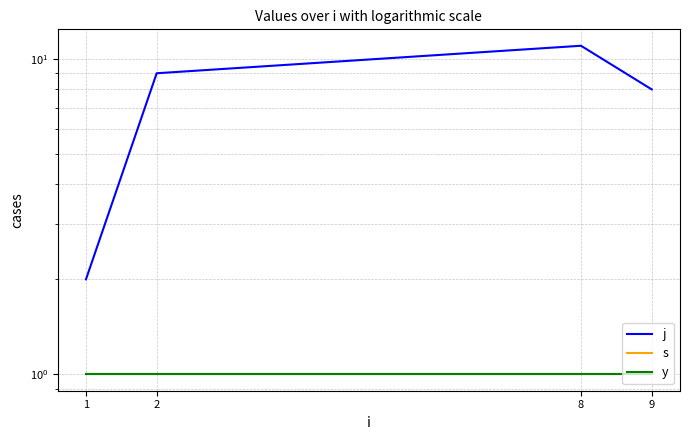

Reading left to right, what are all the values shown in this chart?

j: 1=2	2=9	8=11	9=8
s: 1=1	2=1	8=1	9=1
y: 1=1	2=1	8=1	9=1